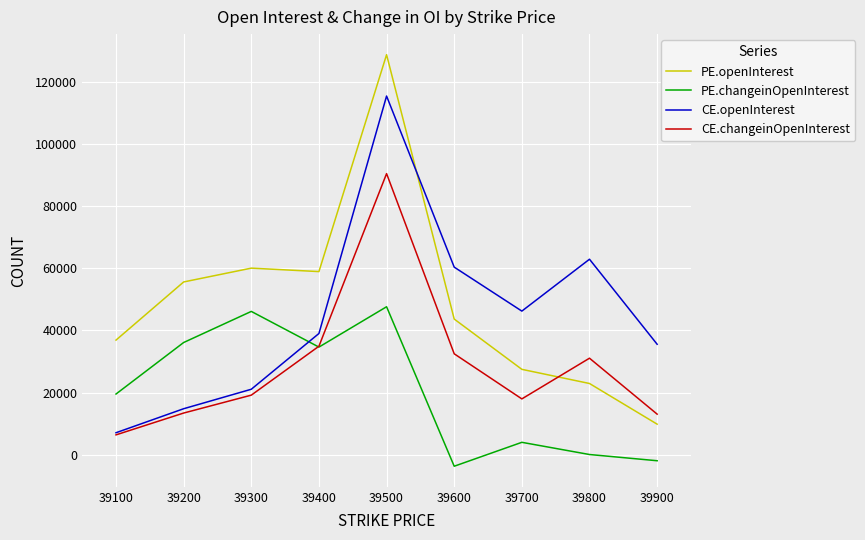

Which series has the widest spread of values?

PE.openInterest